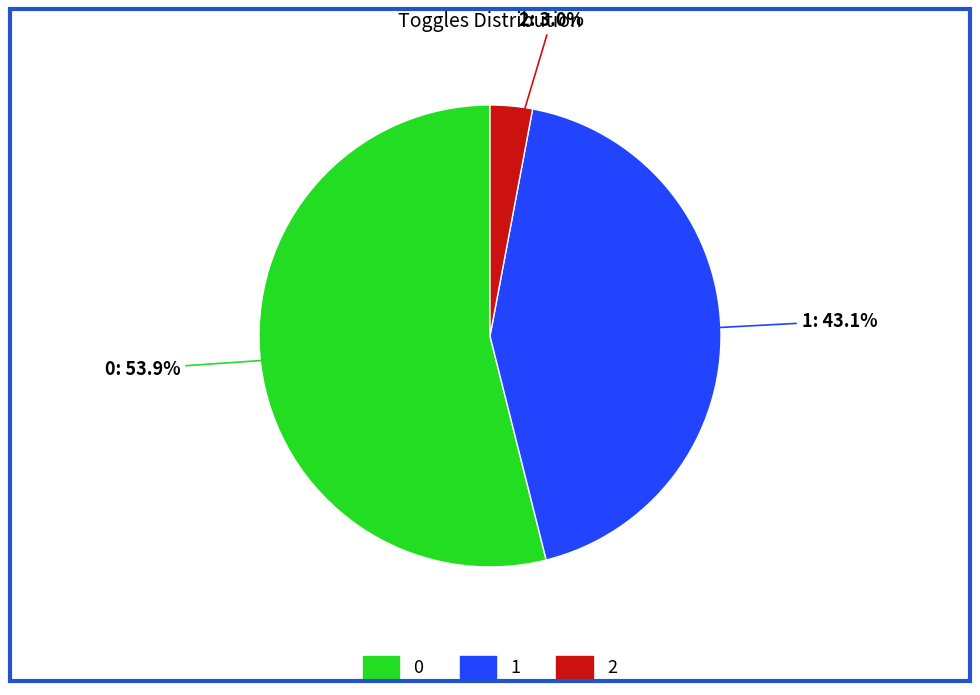

How many segments does this pie chart have?

3